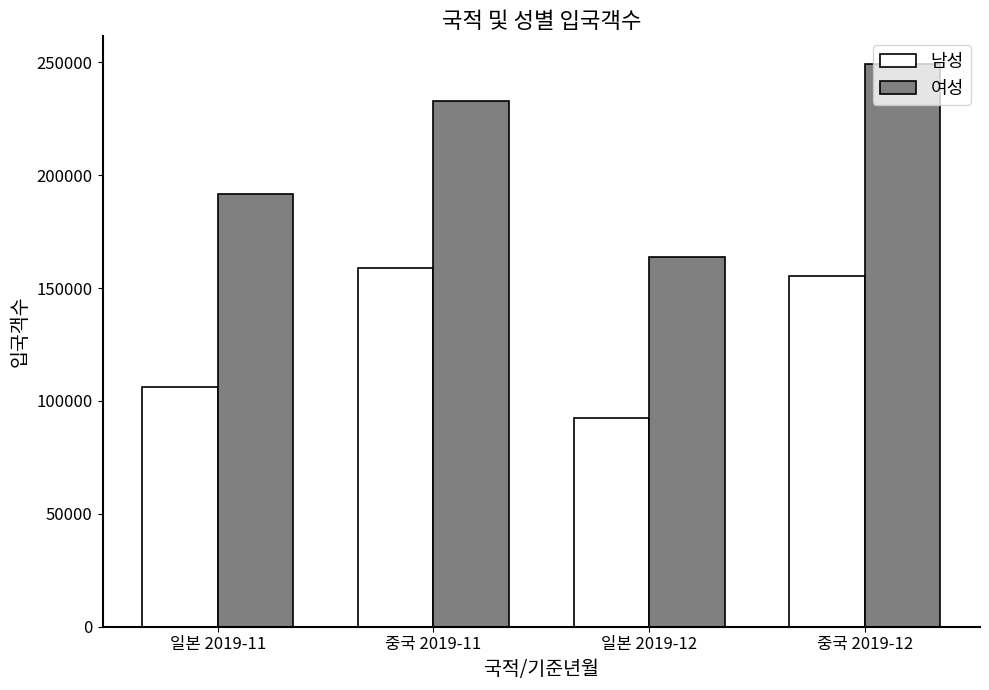

At how many categories does at least one series exceed 95612?

4